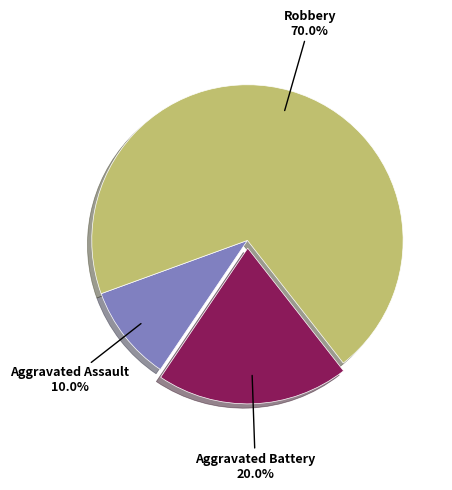

Count the number of slices in the pie.

3